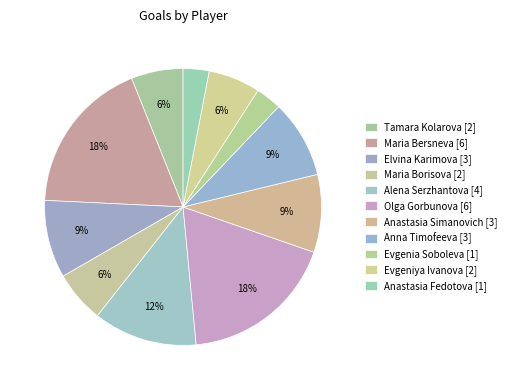

How many slices are in this pie chart?

11